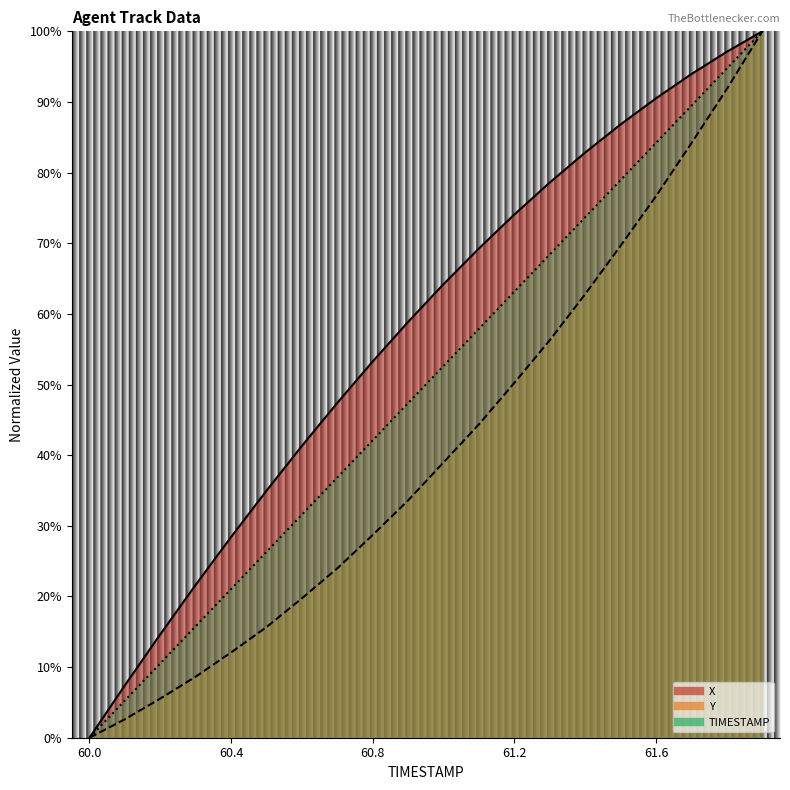

Is the value of X at 60.1 greater than the value of TIMESTAMP at 60.4?

No